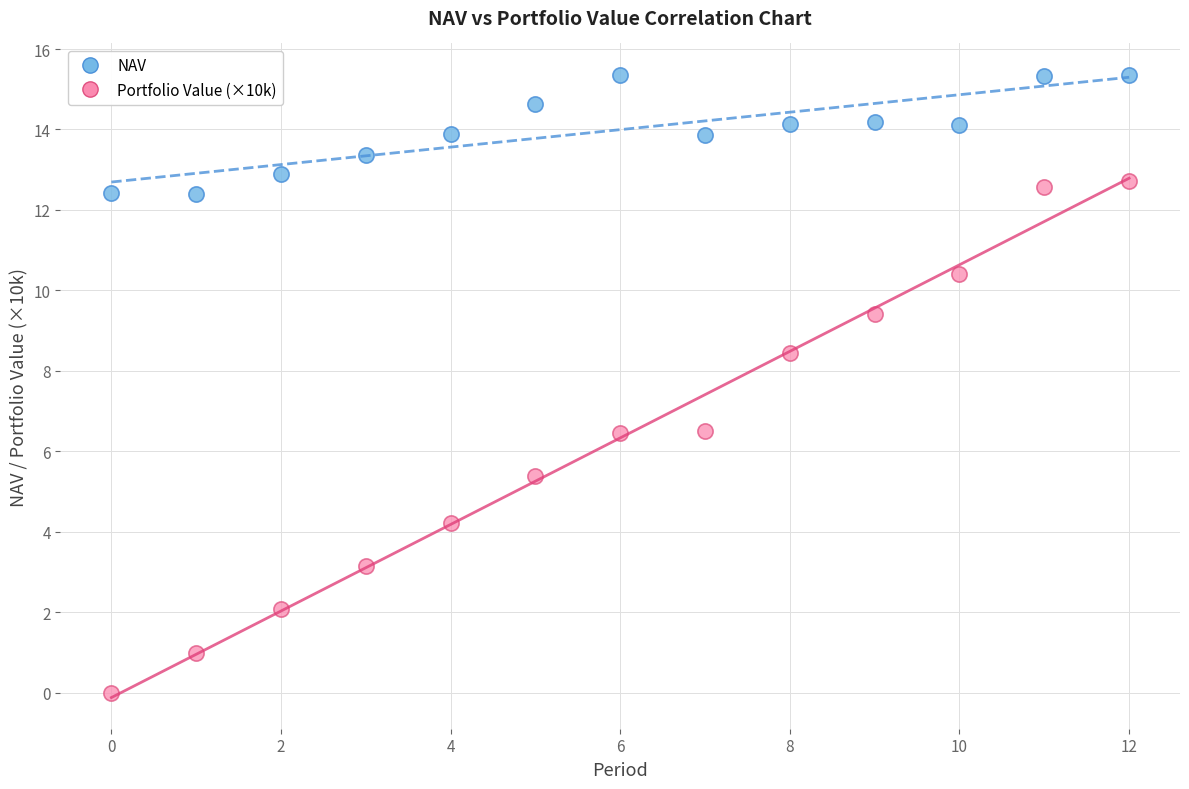

Which series contains the lowest Y value?

Portfolio Value (×10k)